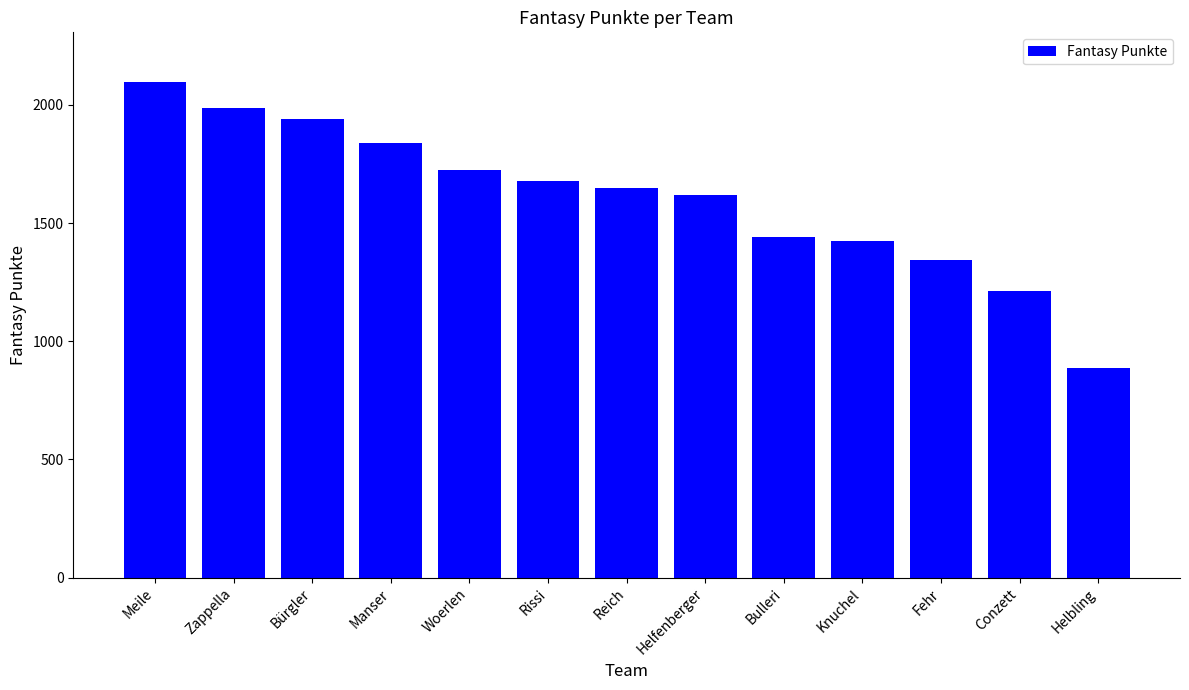

List the labels in order of value, smallest first.

Helbling, Conzett, Fehr, Knuchel, Bulleri, Helfenberger, Reich, Rissi, Woerlen, Manser, Bürgler, Zappella, Meile